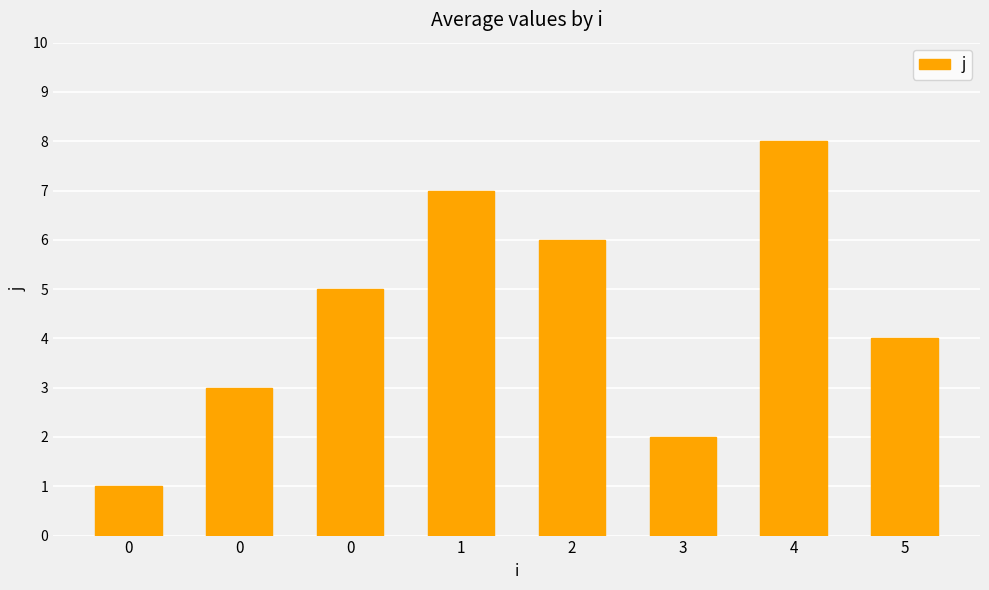

Does the chart contain any negative values?

No